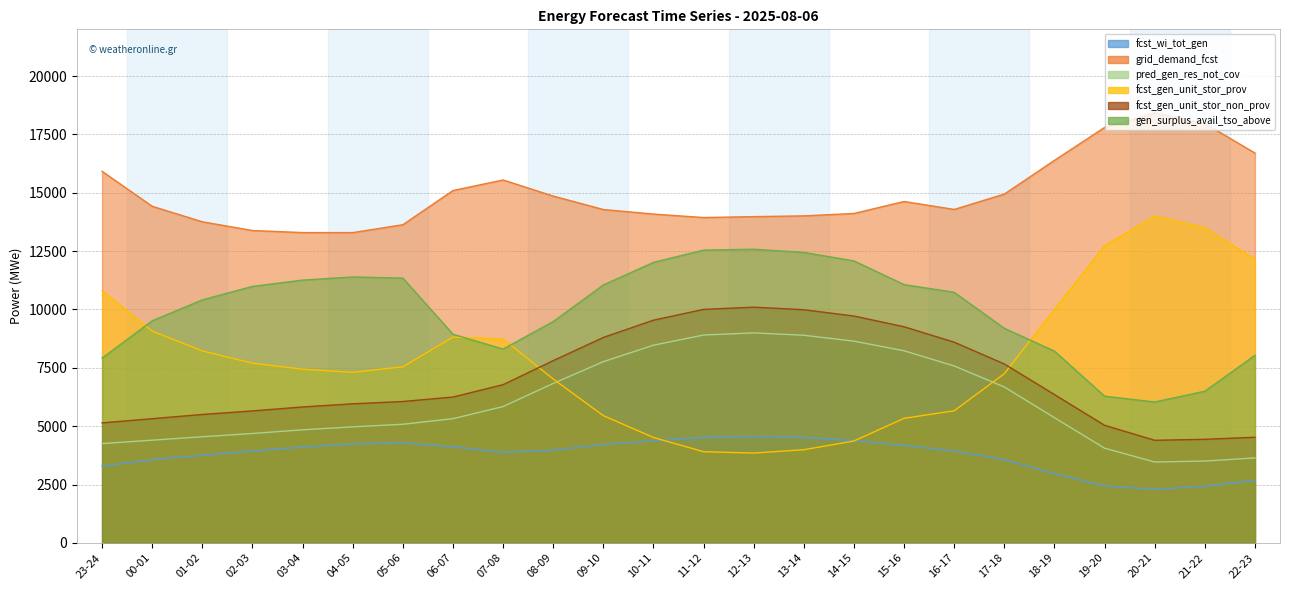

Is it true that gen_surplus_avail_tso_above equals 12016 at 10-11?

True